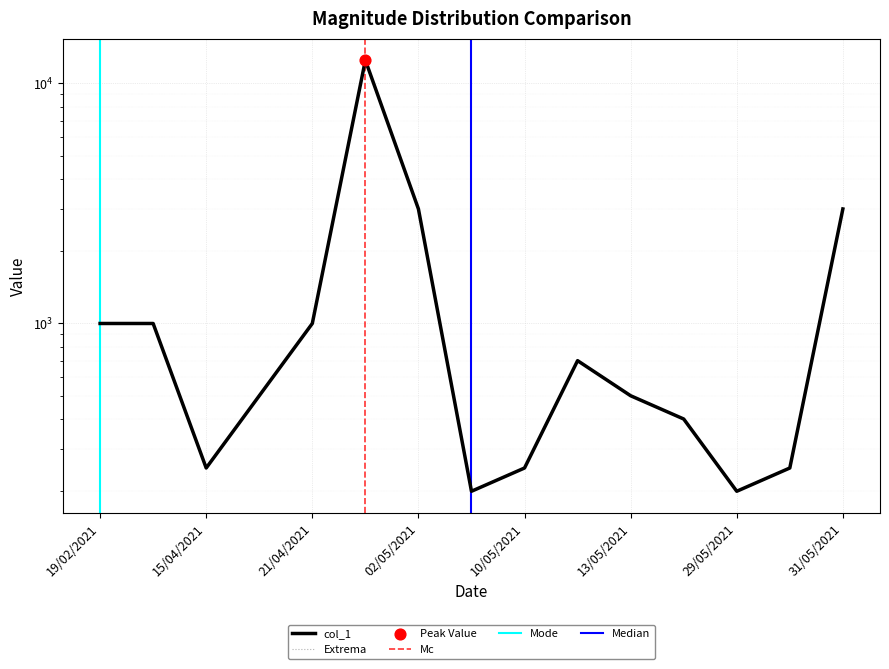

What is the change in value from 19/02/2021 to 30/04/2021?

+11500